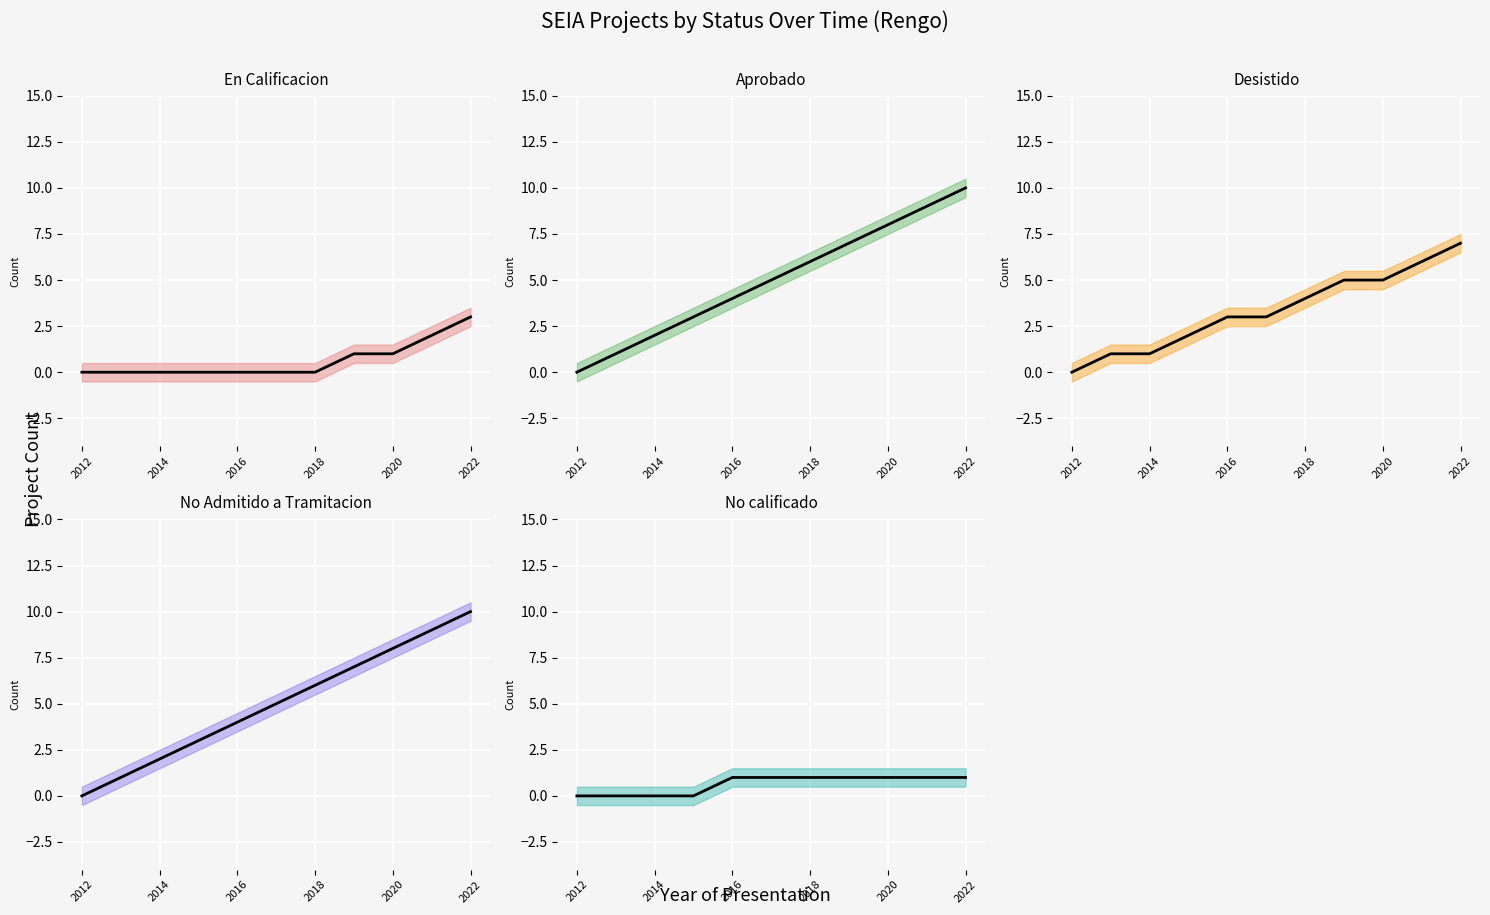

The value of Desistido at 2014 is 0. True or false?

False